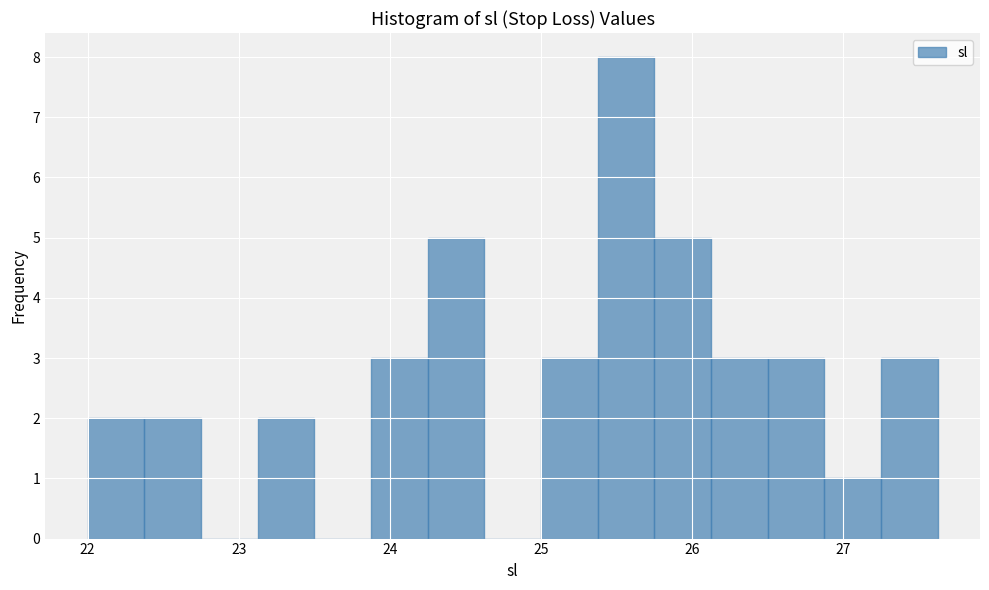

Around what value on the x-axis is the tallest bar? Give the approximate position of its centre, as read against the axis.

25.6